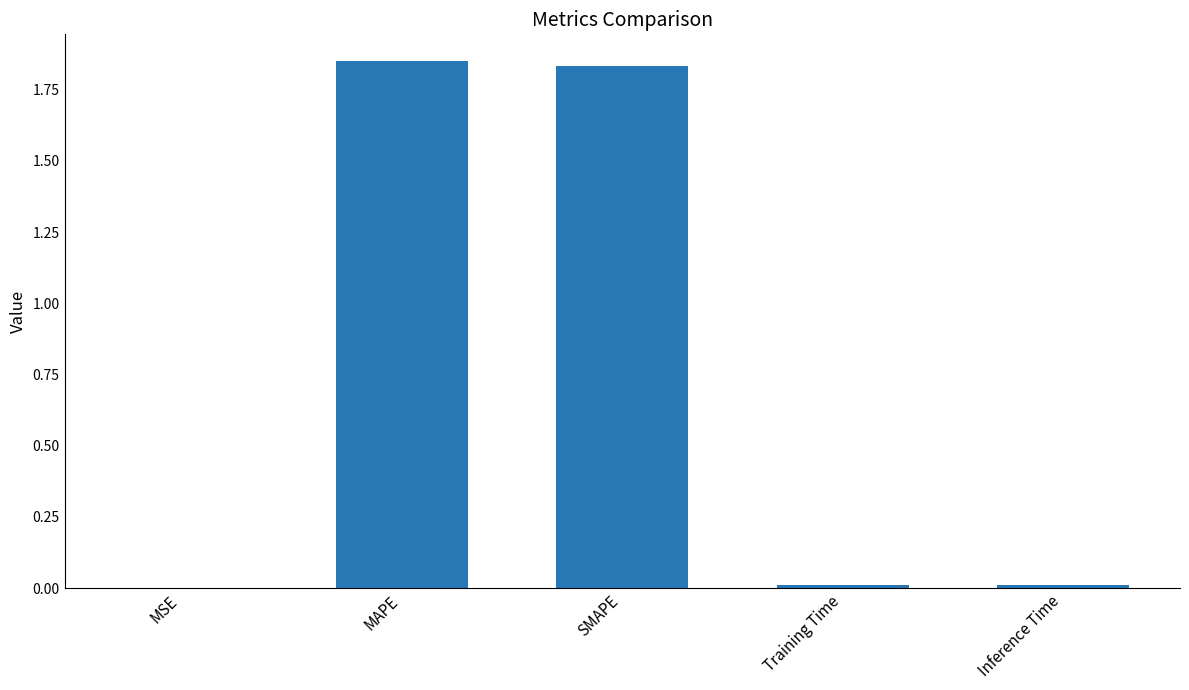

The value at Inference Time is 0.0. True or false?

True